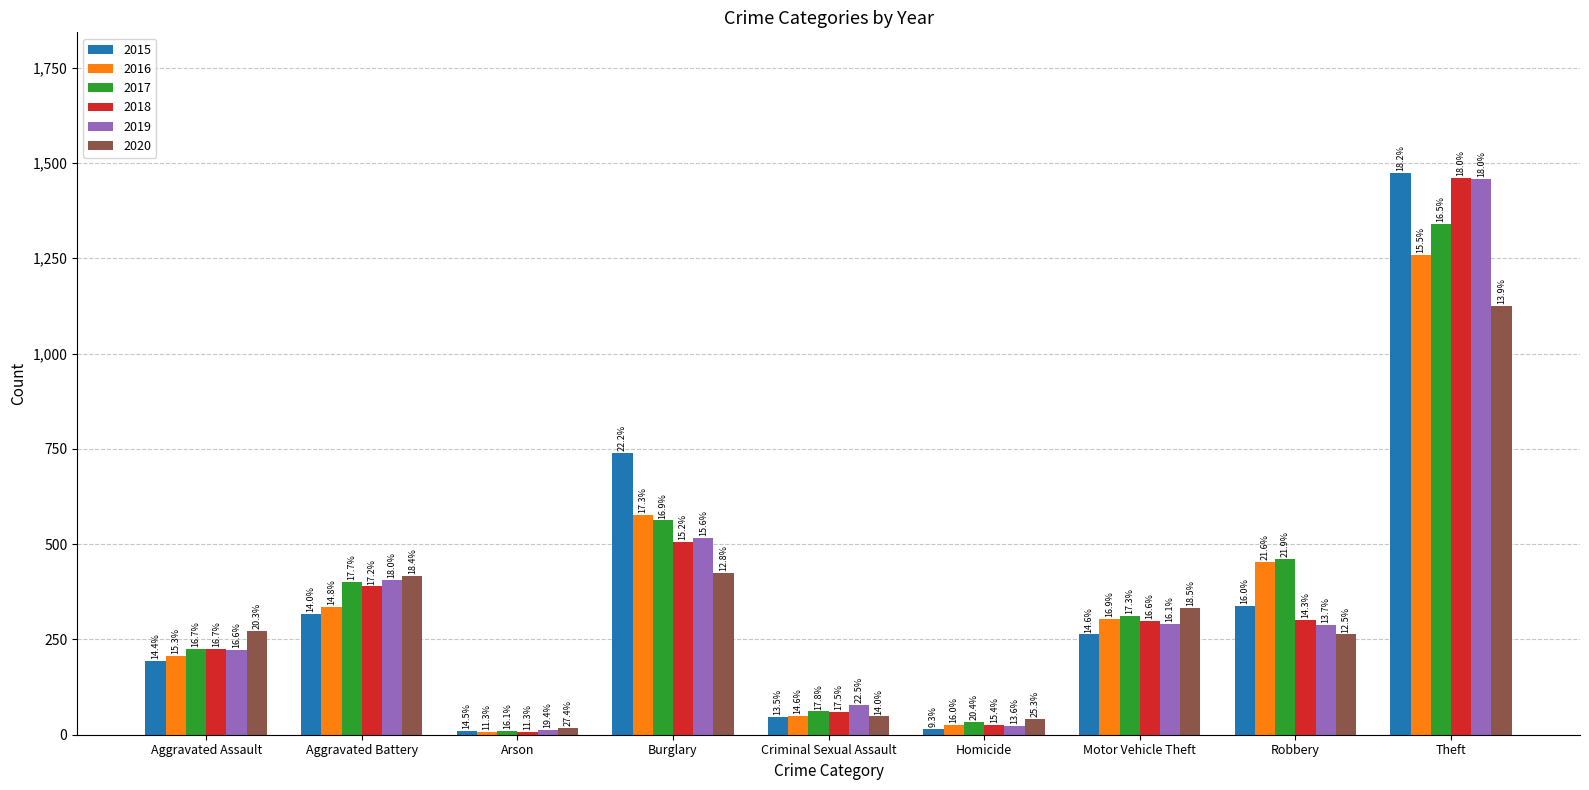

What is the spread (max minus min) of values at Arson?

10